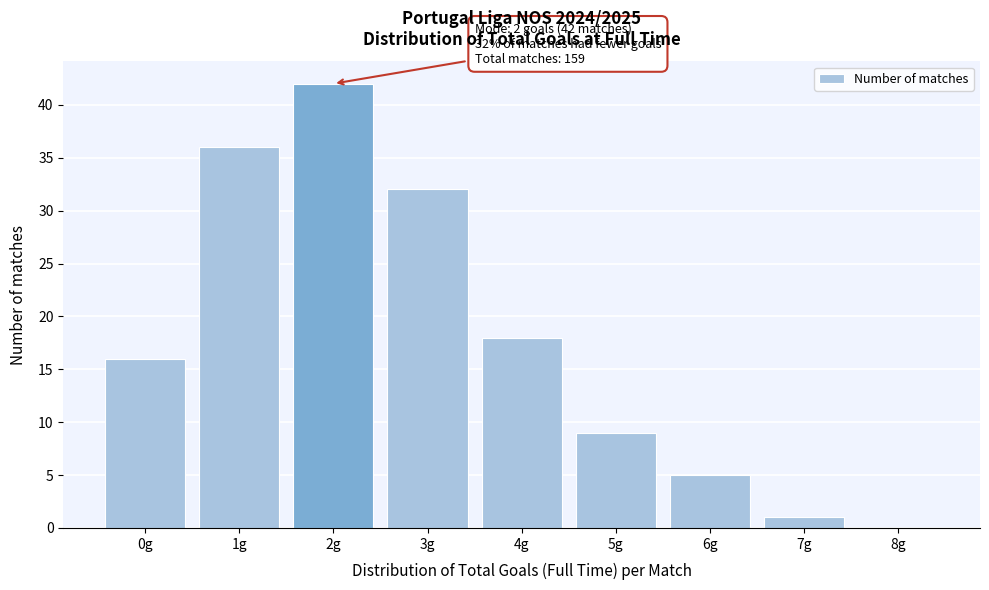

Over which range of the x-axis is the bar tallest?

1.5 to 2.5